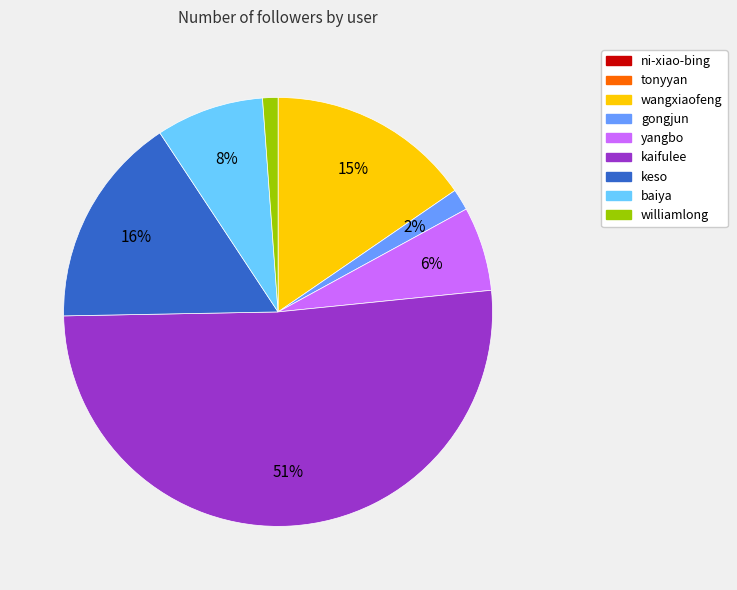

To the nearest percent, what percentage of the pie is baiya?

8%